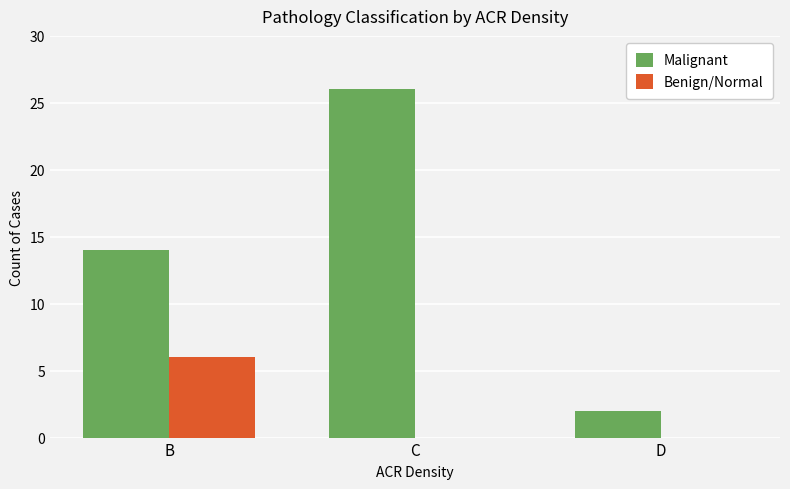

Which series has the largest total across all categories?

Malignant